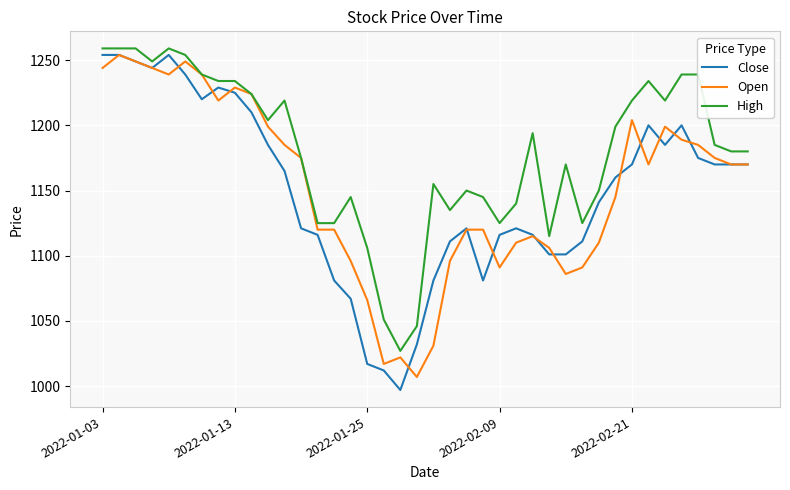

True or false: High and Close cross at least once.

False